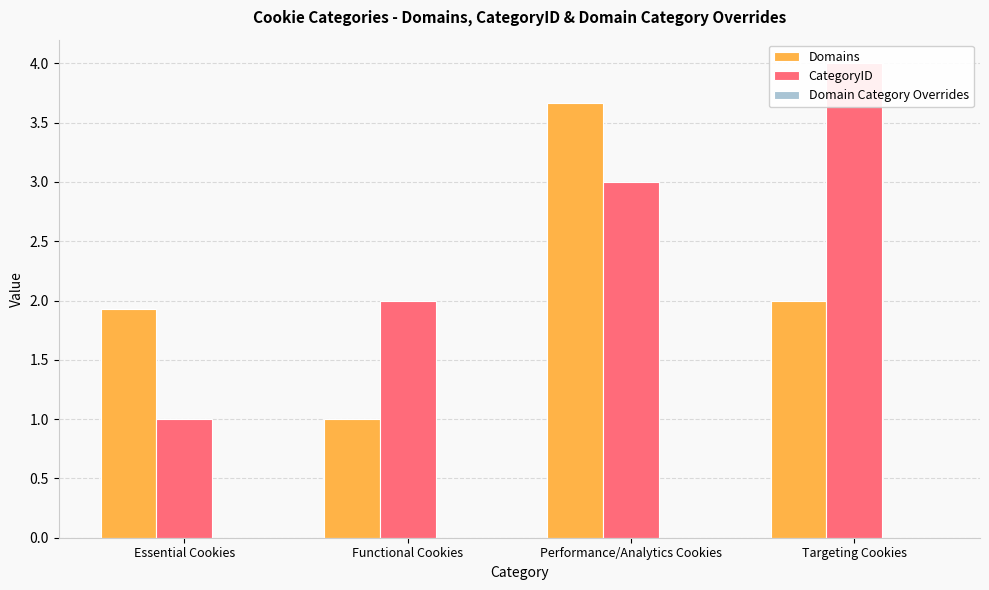

Does the chart contain any negative values?

No